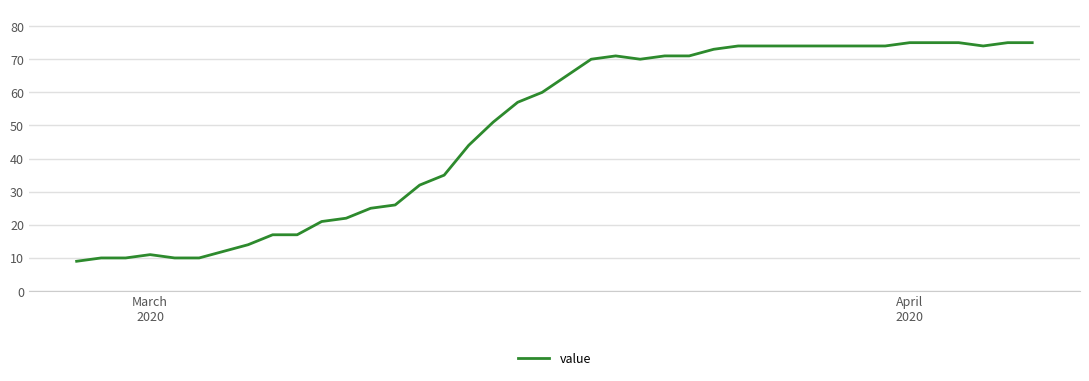

What is the minimum value shown in the chart?

9